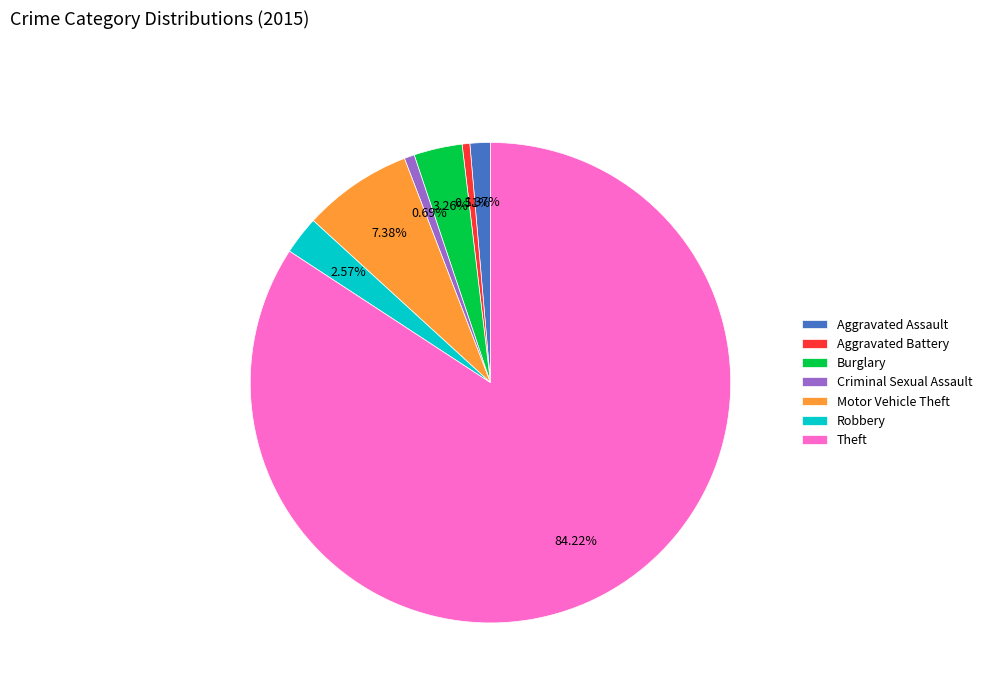

Is the sum of Robbery and Theft greater than half?

Yes